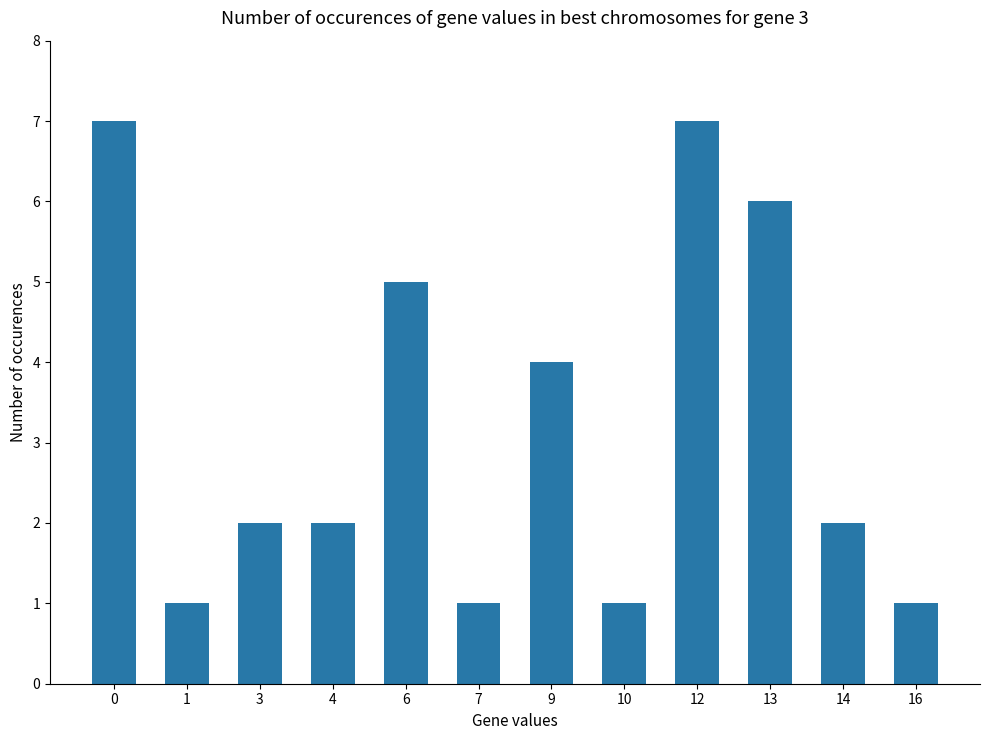

What is the sum of all values?

39